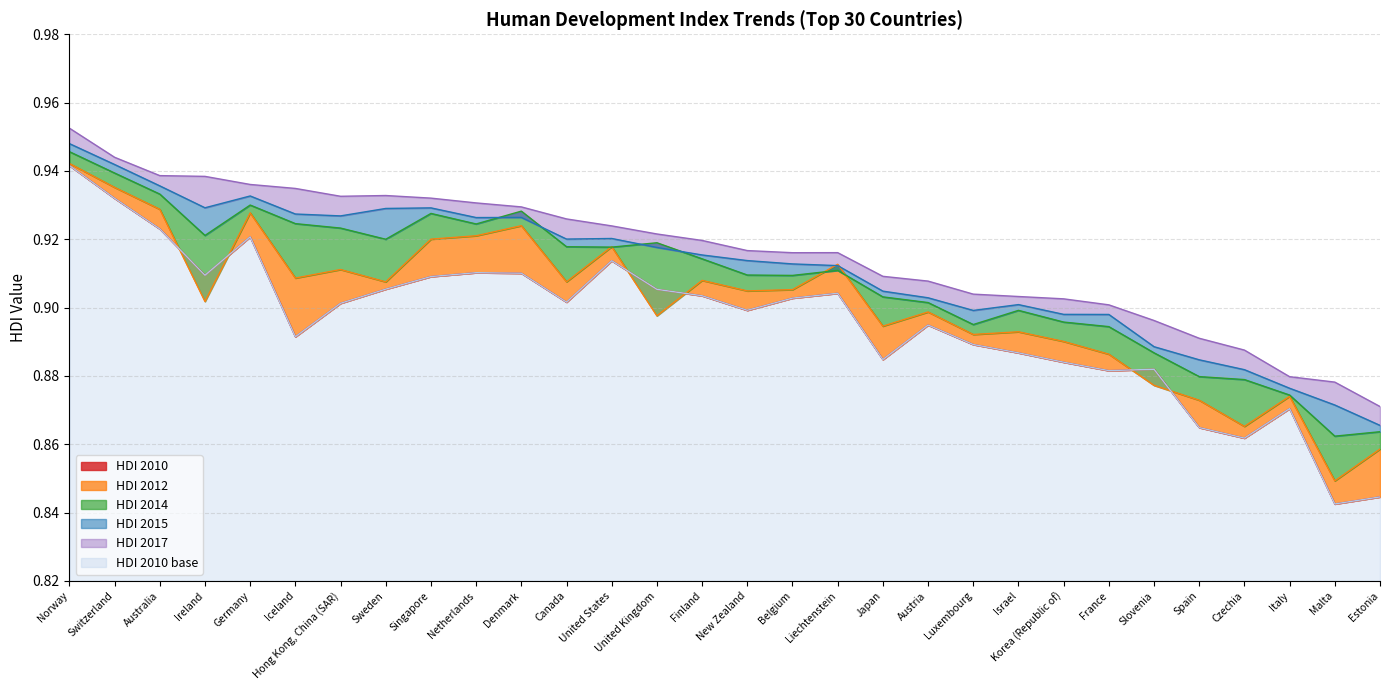

Reading right to left, list all the values displayed in this chart.

HDI 2015: Estonia=0.9	Malta=0.9	Italy=0.9	Czechia=0.9	Spain=0.9	Slovenia=0.9	France=0.9	Korea (Republic of)=0.9	Israel=0.9	Luxembourg=0.9	Austria=0.9	Japan=0.9	Liechtenstein=0.9	Belgium=0.9	New Zealand=0.9	Finland=0.9	United Kingdom=0.9	United States=0.9	Canada=0.9	Denmark=0.9	Netherlands=0.9	Singapore=0.9	Sweden=0.9	Hong Kong, China (SAR)=0.9	Iceland=0.9	Germany=0.9	Ireland=0.9	Australia=0.9	Switzerland=0.9	Norway=0.9
HDI 2010: Estonia=0.8	Malta=0.8	Italy=0.9	Czechia=0.9	Spain=0.9	Slovenia=0.9	France=0.9	Korea (Republic of)=0.9	Israel=0.9	Luxembourg=0.9	Austria=0.9	Japan=0.9	Liechtenstein=0.9	Belgium=0.9	New Zealand=0.9	Finland=0.9	United Kingdom=0.9	United States=0.9	Canada=0.9	Denmark=0.9	Netherlands=0.9	Singapore=0.9	Sweden=0.9	Hong Kong, China (SAR)=0.9	Iceland=0.9	Germany=0.9	Ireland=0.9	Australia=0.9	Switzerland=0.9	Norway=0.9
HDI 2012: Estonia=0.9	Malta=0.8	Italy=0.9	Czechia=0.9	Spain=0.9	Slovenia=0.9	France=0.9	Korea (Republic of)=0.9	Israel=0.9	Luxembourg=0.9	Austria=0.9	Japan=0.9	Liechtenstein=0.9	Belgium=0.9	New Zealand=0.9	Finland=0.9	United Kingdom=0.9	United States=0.9	Canada=0.9	Denmark=0.9	Netherlands=0.9	Singapore=0.9	Sweden=0.9	Hong Kong, China (SAR)=0.9	Iceland=0.9	Germany=0.9	Ireland=0.9	Australia=0.9	Switzerland=0.9	Norway=0.9
HDI 2014: Estonia=0.9	Malta=0.9	Italy=0.9	Czechia=0.9	Spain=0.9	Slovenia=0.9	France=0.9	Korea (Republic of)=0.9	Israel=0.9	Luxembourg=0.9	Austria=0.9	Japan=0.9	Liechtenstein=0.9	Belgium=0.9	New Zealand=0.9	Finland=0.9	United Kingdom=0.9	United States=0.9	Canada=0.9	Denmark=0.9	Netherlands=0.9	Singapore=0.9	Sweden=0.9	Hong Kong, China (SAR)=0.9	Iceland=0.9	Germany=0.9	Ireland=0.9	Australia=0.9	Switzerland=0.9	Norway=0.9
HDI 2017: Estonia=0.9	Malta=0.9	Italy=0.9	Czechia=0.9	Spain=0.9	Slovenia=0.9	France=0.9	Korea (Republic of)=0.9	Israel=0.9	Luxembourg=0.9	Austria=0.9	Japan=0.9	Liechtenstein=0.9	Belgium=0.9	New Zealand=0.9	Finland=0.9	United Kingdom=0.9	United States=0.9	Canada=0.9	Denmark=0.9	Netherlands=0.9	Singapore=0.9	Sweden=0.9	Hong Kong, China (SAR)=0.9	Iceland=0.9	Germany=0.9	Ireland=0.9	Australia=0.9	Switzerland=0.9	Norway=1.0